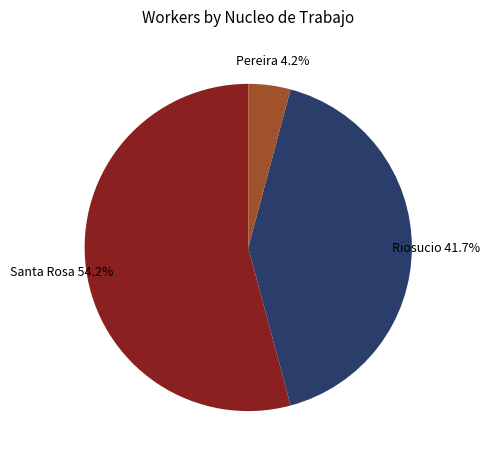

Approximately how many times larger is the value at Riosucio compared to Santa Rosa?

0.8